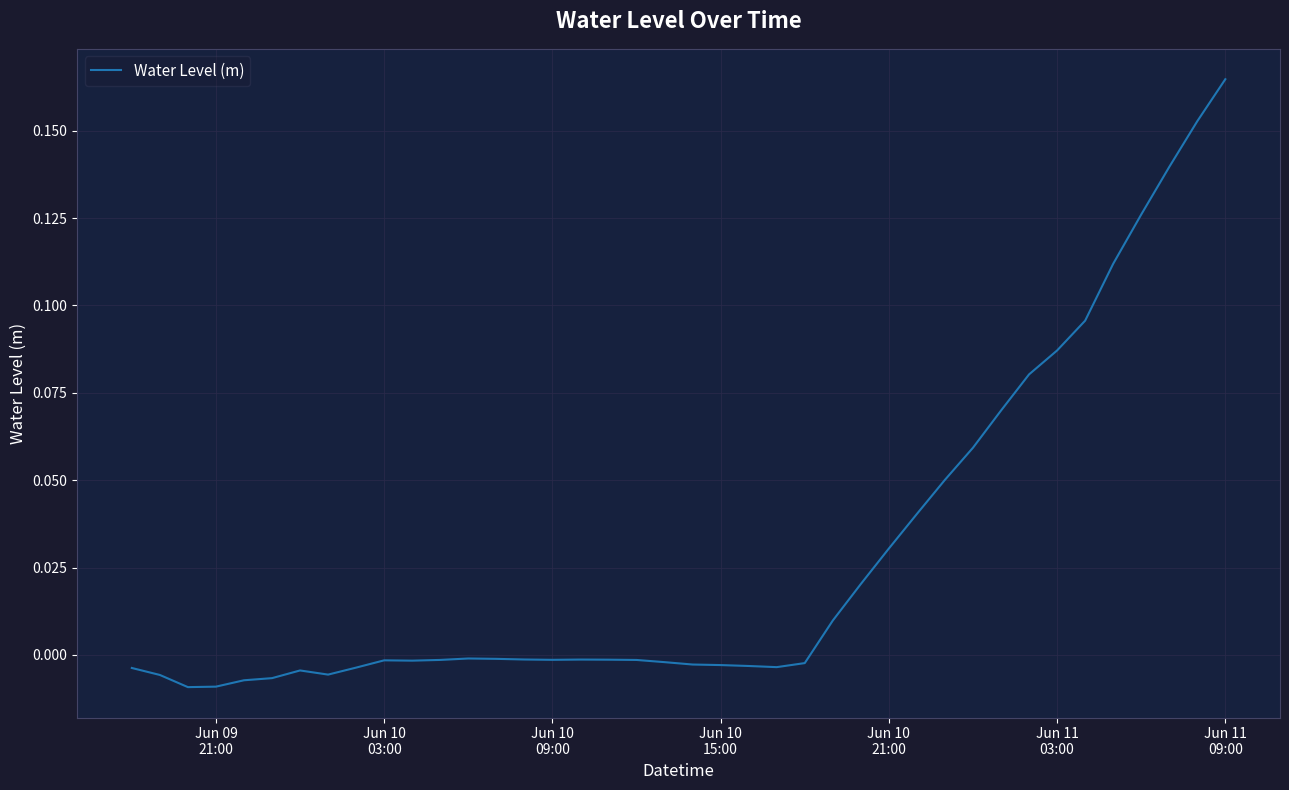

Reading left to right, what are all the values shown in this chart?

-0.0	-0.0	-0.0	-0.0	-0.0	-0.0	-0.0	-0.0	-0.0	-0.0	-0.0	-0.0	-0.0	-0.0	-0.0	-0.0	-0.0	-0.0	-0.0	-0.0	-0.0	-0.0	-0.0	-0.0	-0.0	0.0	0.0	0.0	0.0	0.1	0.1	0.1	0.1	0.1	0.1	0.1	0.1	0.1	0.2	0.2